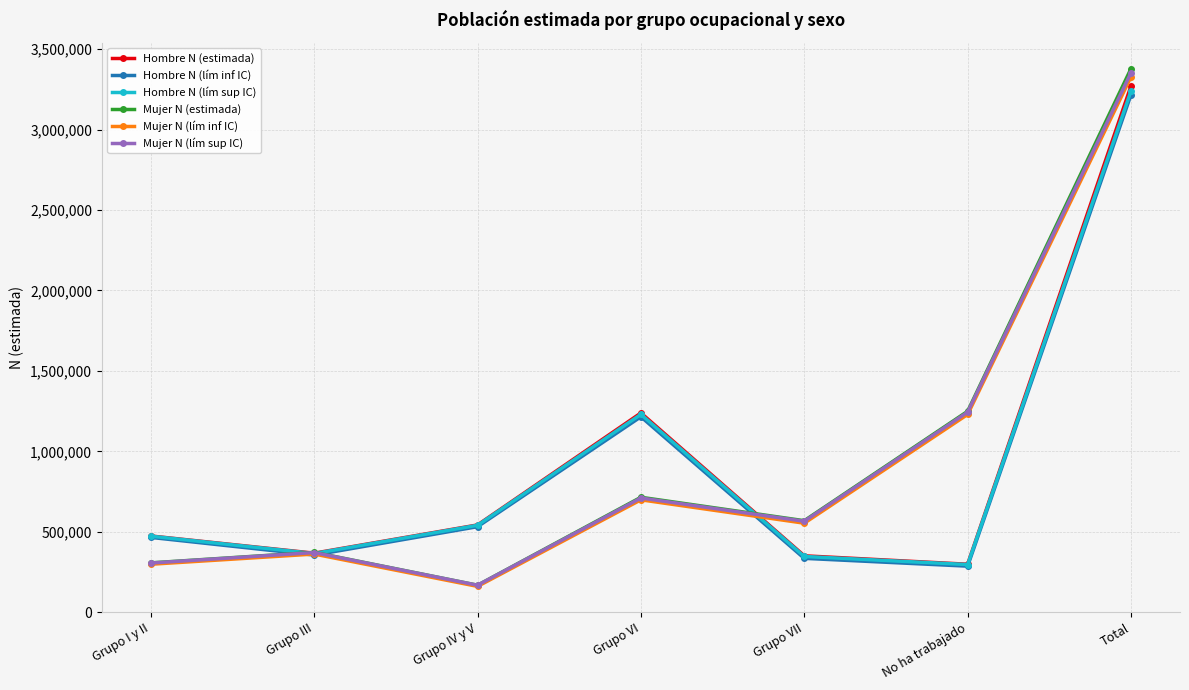

What is the label of the 3rd point from the right?

Grupo VII